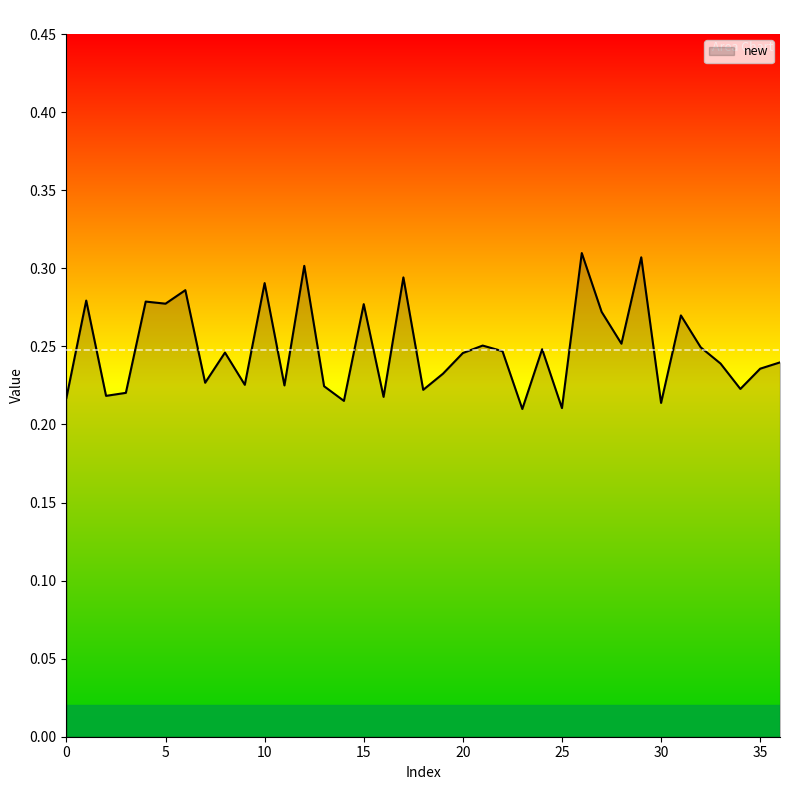

Does the chart have visible grid lines?

No